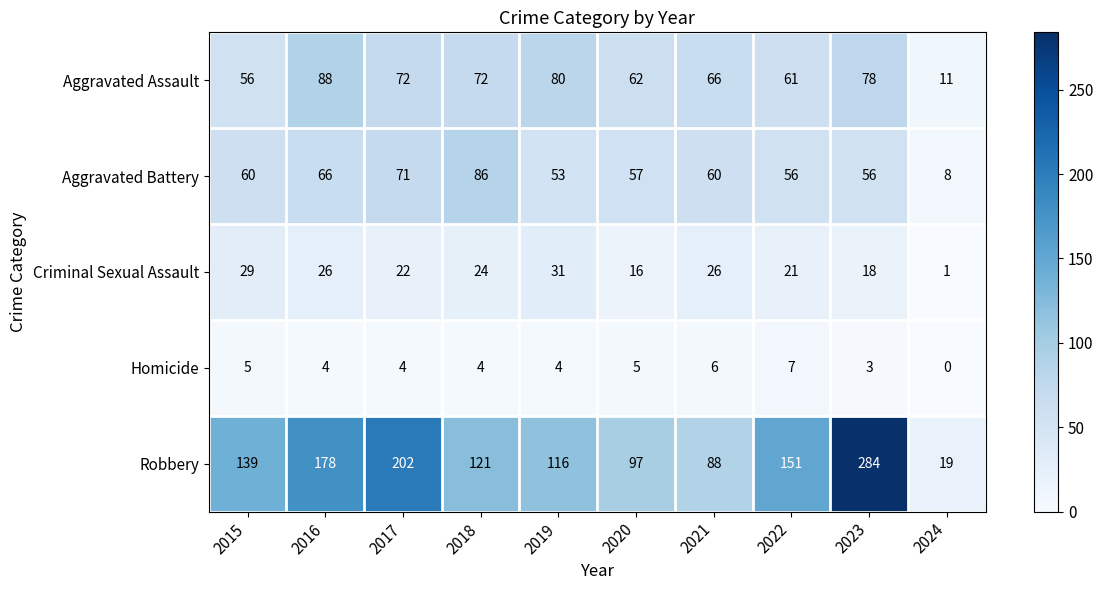

Count the number of data series in this chart.

5